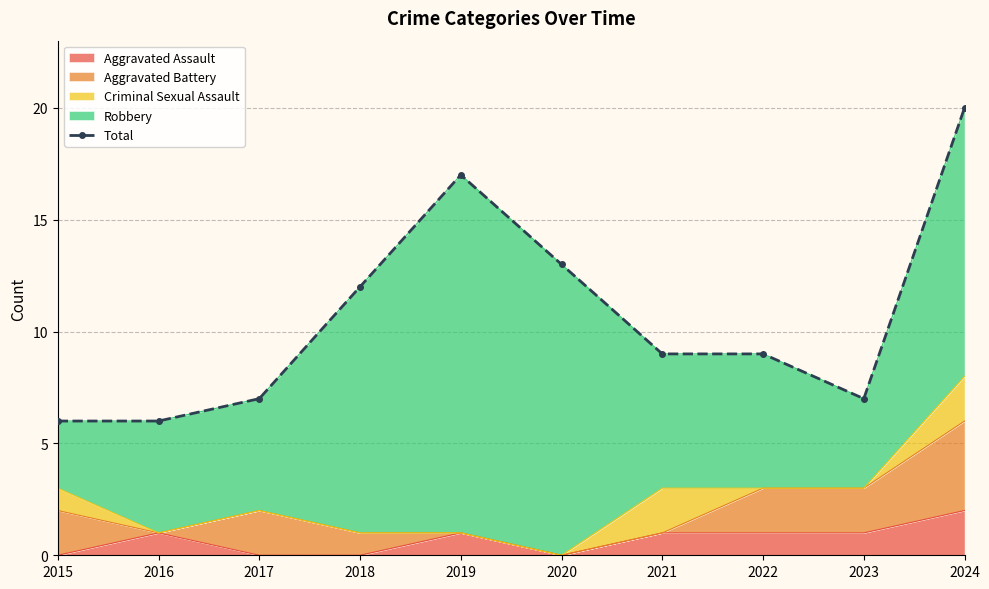

Is it true that the value at 2020 is 5?

False